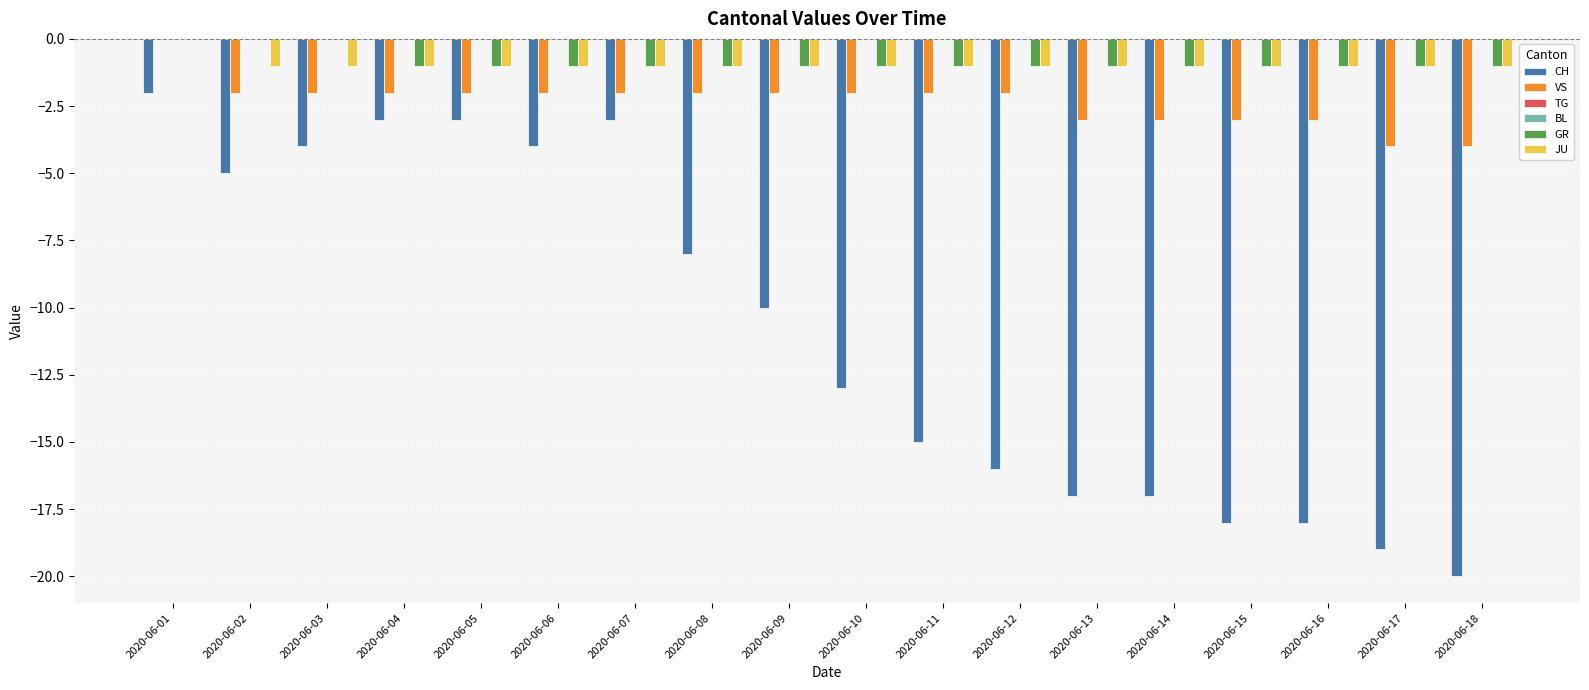

Is the value of VS at 2020-06-01 greater than the value of BL at 2020-06-15?

No